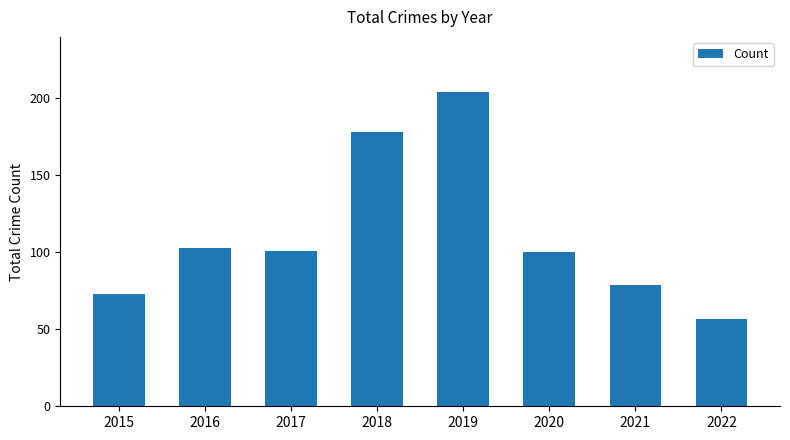

What is the change in value from 2019 to 2021?

-125